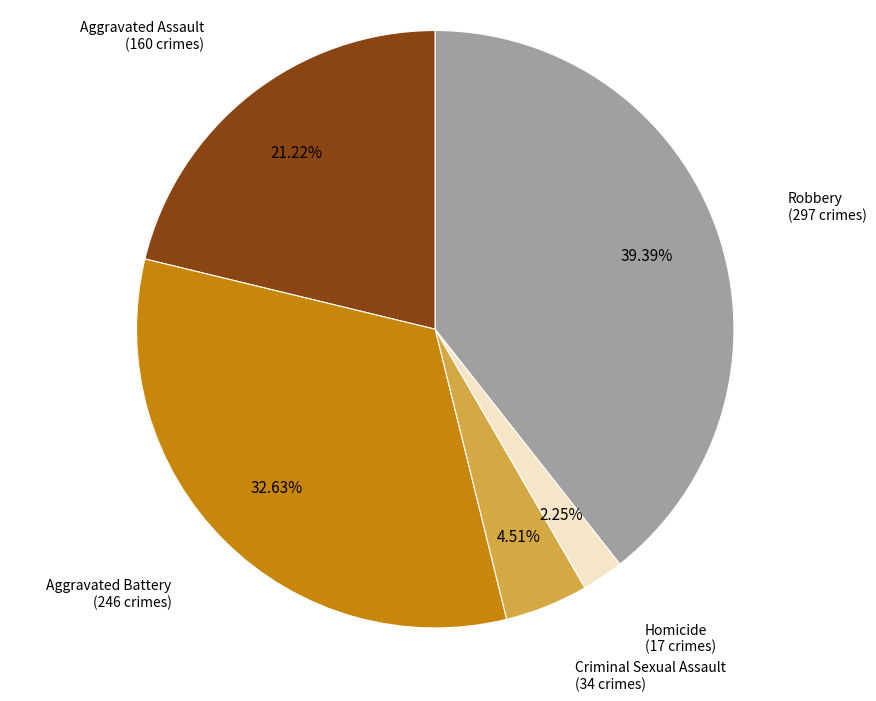

Does any single category account for the majority?

No